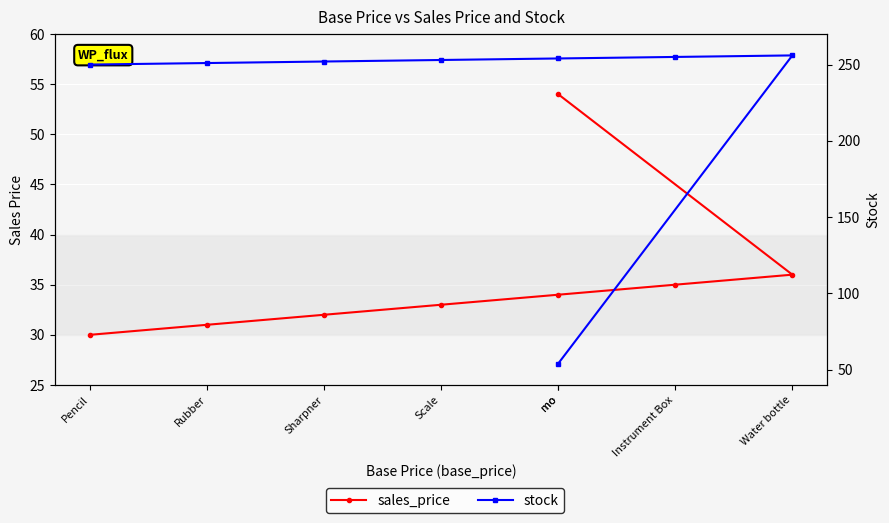

Between Sharpner and Water bottle, which series saw the biggest shift?

sales_price